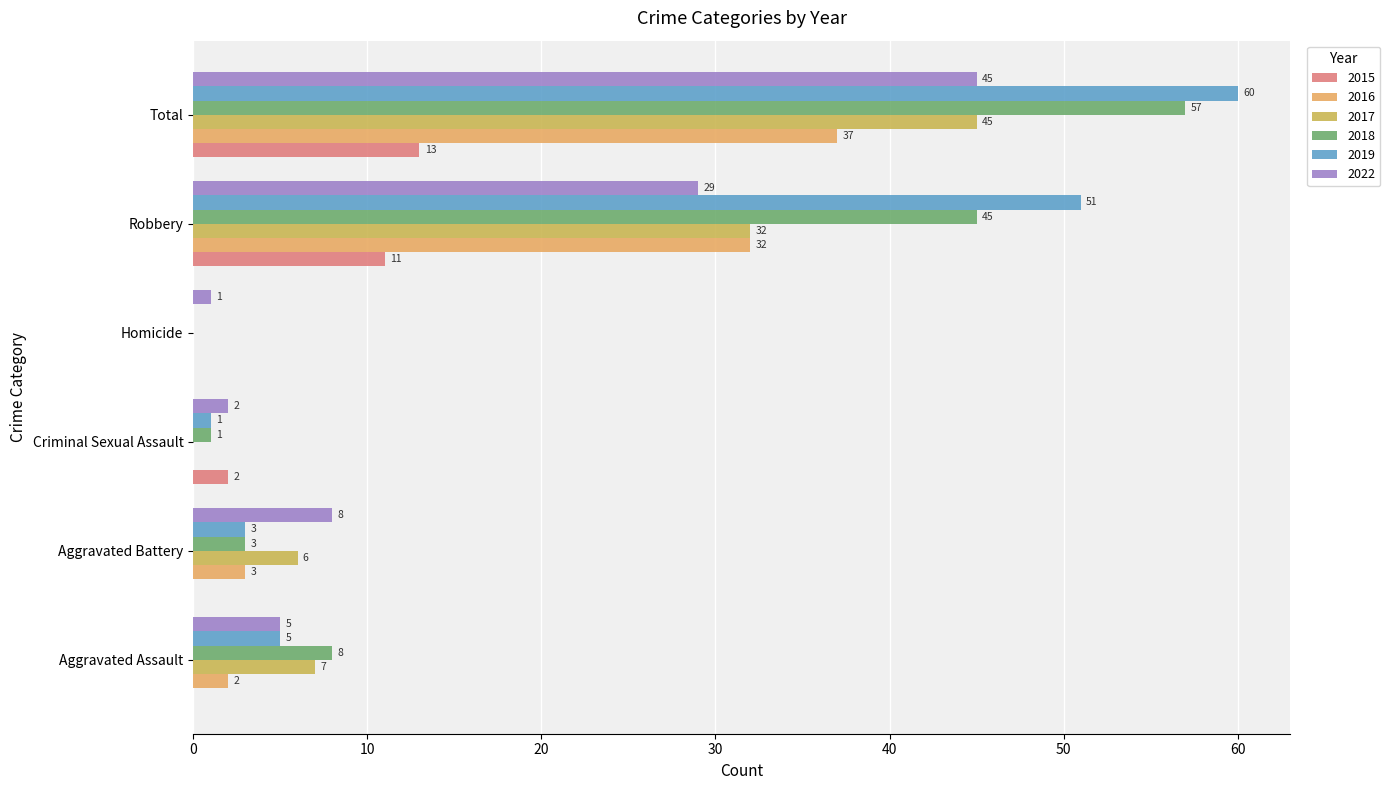

Which series has the largest total across all categories?

2019